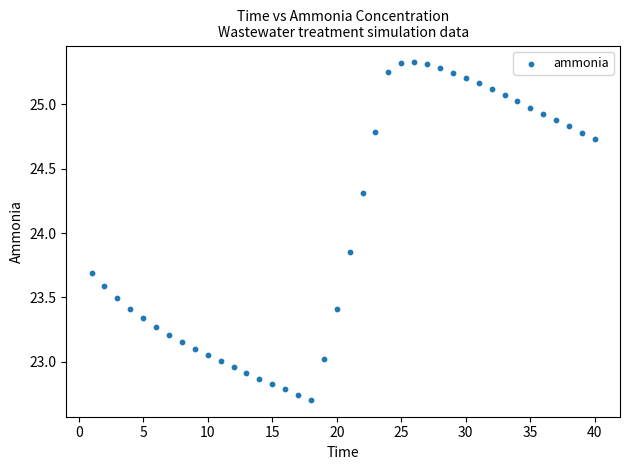

What is the range of X values (max minus min)?

39.0